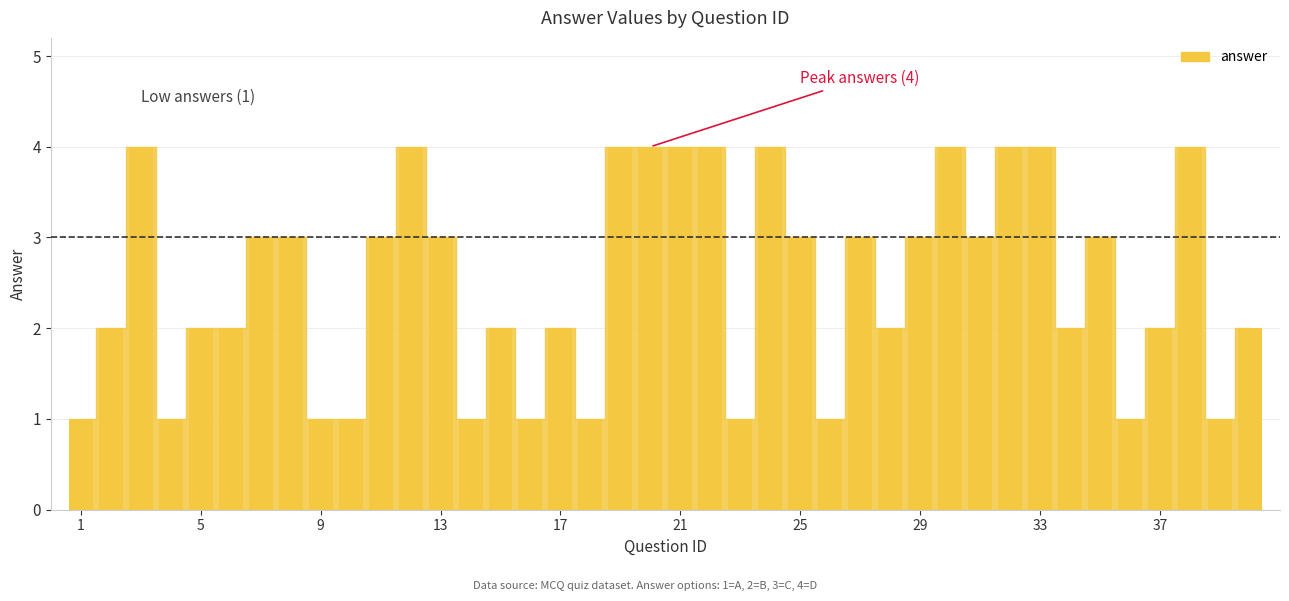

Does the chart contain any negative values?

No